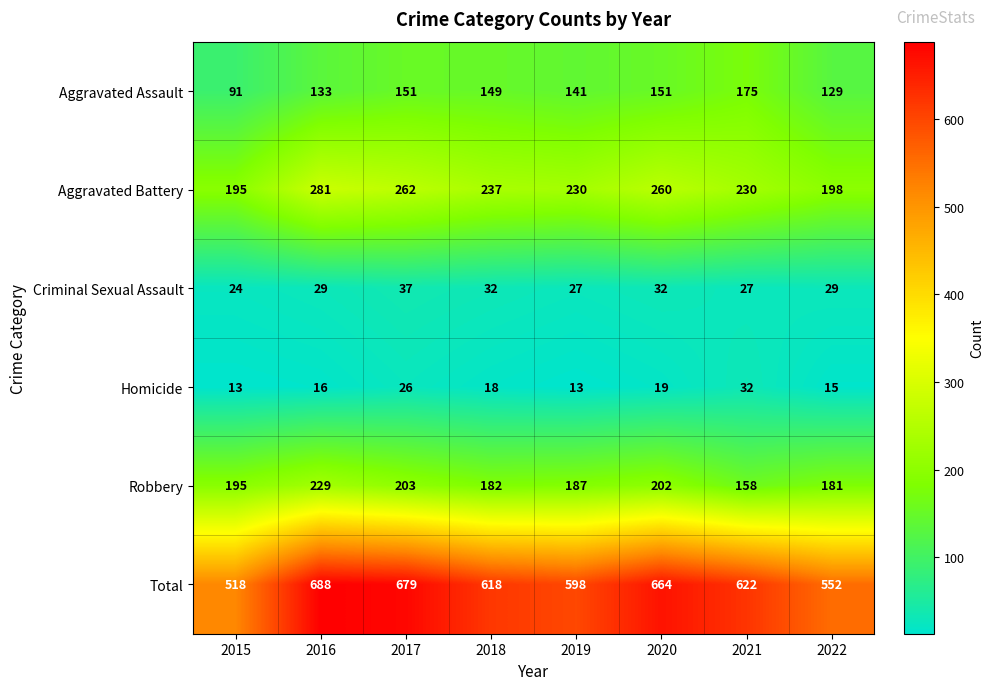

Rank the series by their maximum value, from lowest to highest.

Homicide, Criminal Sexual Assault, Aggravated Assault, Robbery, Aggravated Battery, Total